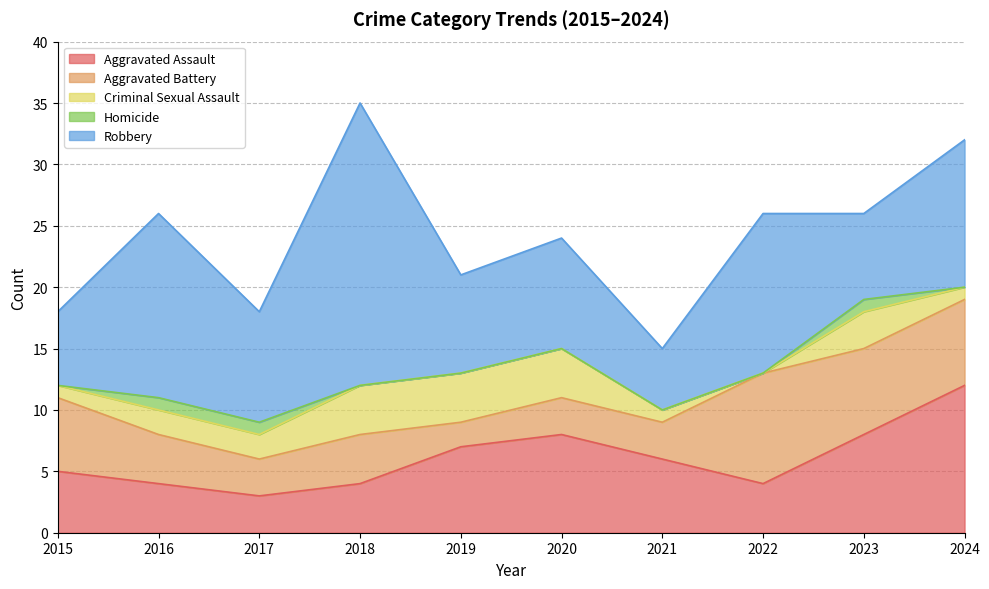

Reading right to left, transcribe all the data shown in this chart.

Aggravated Assault: 12	8	4	6	8	7	4	3	4	5
Aggravated Battery: 7	7	9	3	3	2	4	3	4	6
Criminal Sexual Assault: 1	3	0	1	4	4	4	2	2	1
Homicide: 0	1	0	0	0	0	0	1	1	0
Robbery: 12	7	13	5	9	8	23	9	15	6